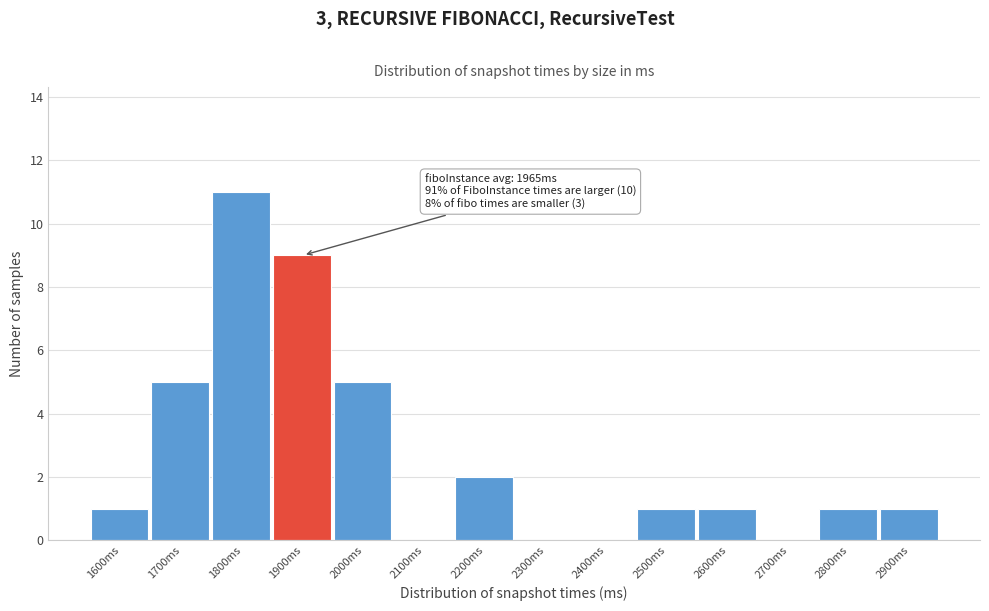

Reading left to right, extract all data points from this chart.

1600ms=1	1700ms=5	1800ms=11	1900ms=9	2000ms=5	2100ms=0	2200ms=2	2300ms=0	2400ms=0	2500ms=1	2600ms=1	2700ms=0	2800ms=1	2900ms=1